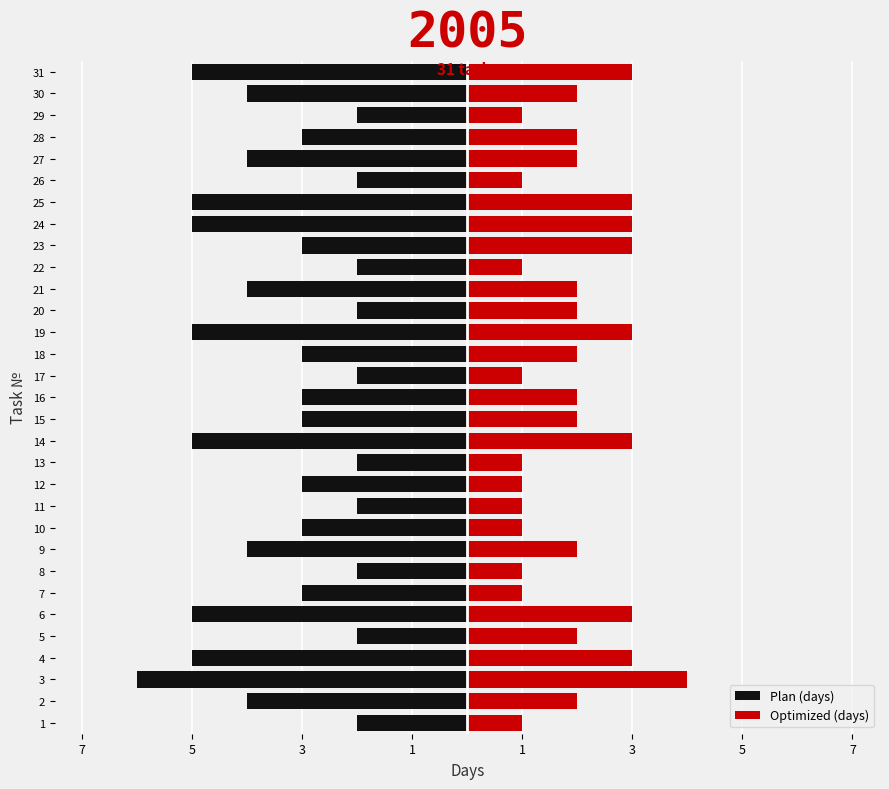

At how many categories does at least one series exceed 0?

31